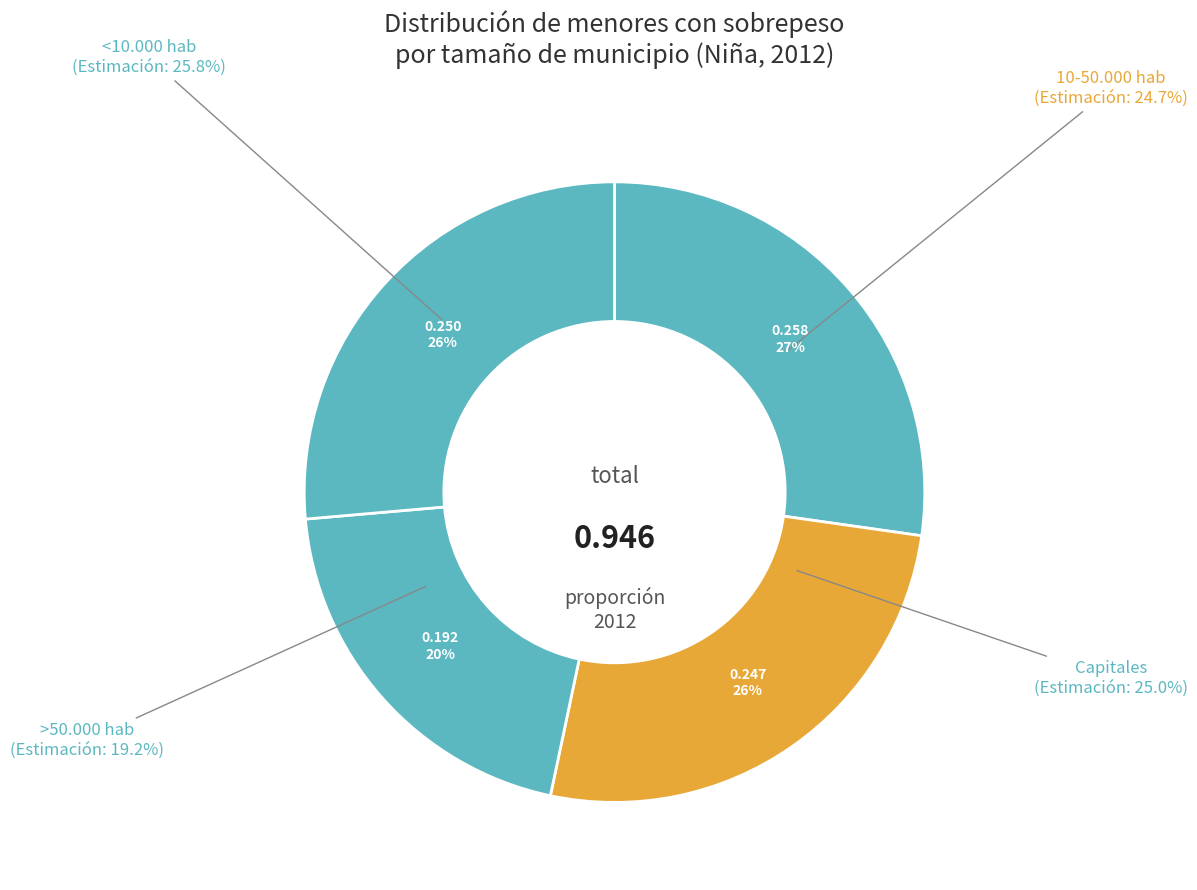

How much of the chart is everything except Capitales?

73.6%